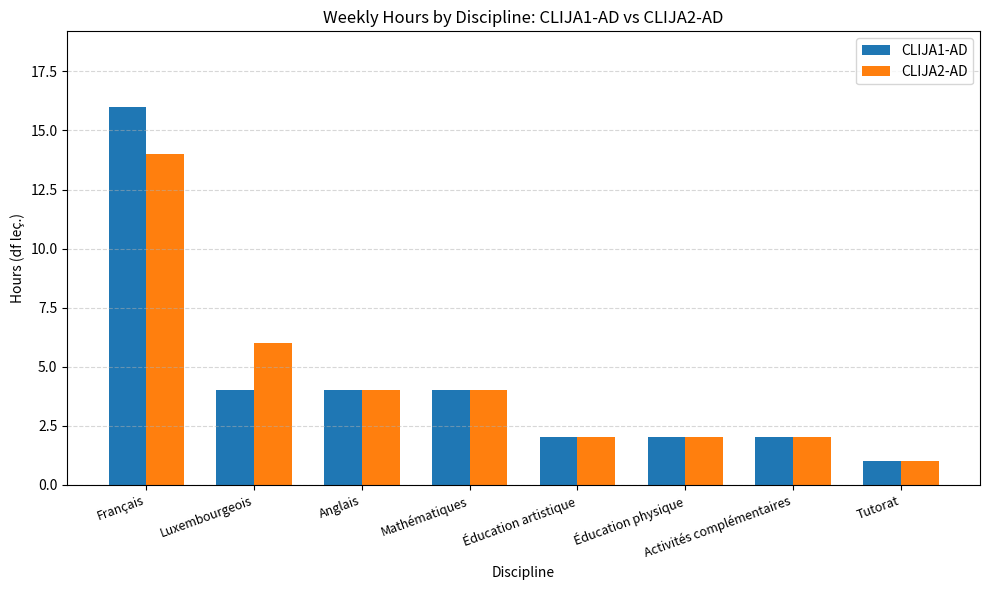

What position from the right is Mathématiques?

5